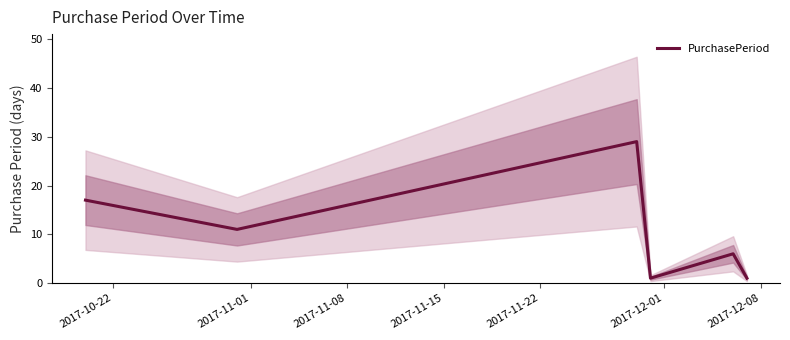

How many interior local valleys (lower than both neighbors) does the data have?

2